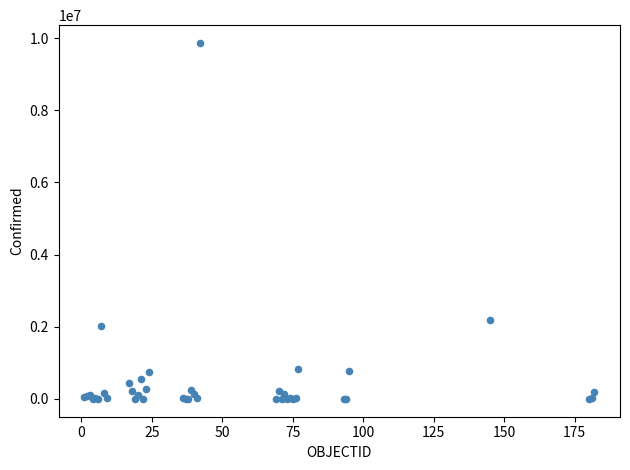

What Y value in the scatter plot is closest to 4933447?

2198549